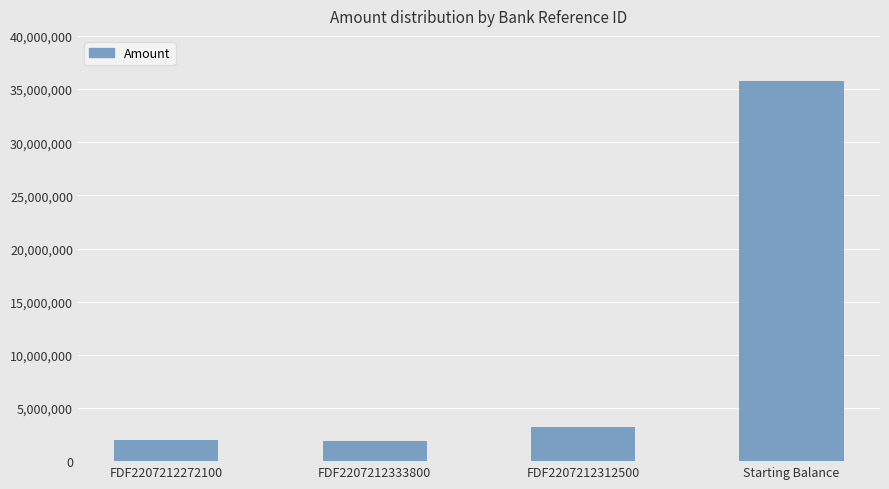

True or false: the data shows 5264951.4 at FDF2207212312500.

False